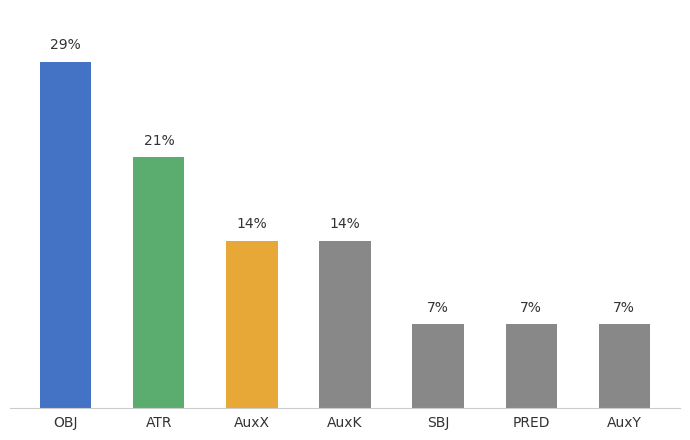

Which has a higher value, SBJ or AuxY?

SBJ